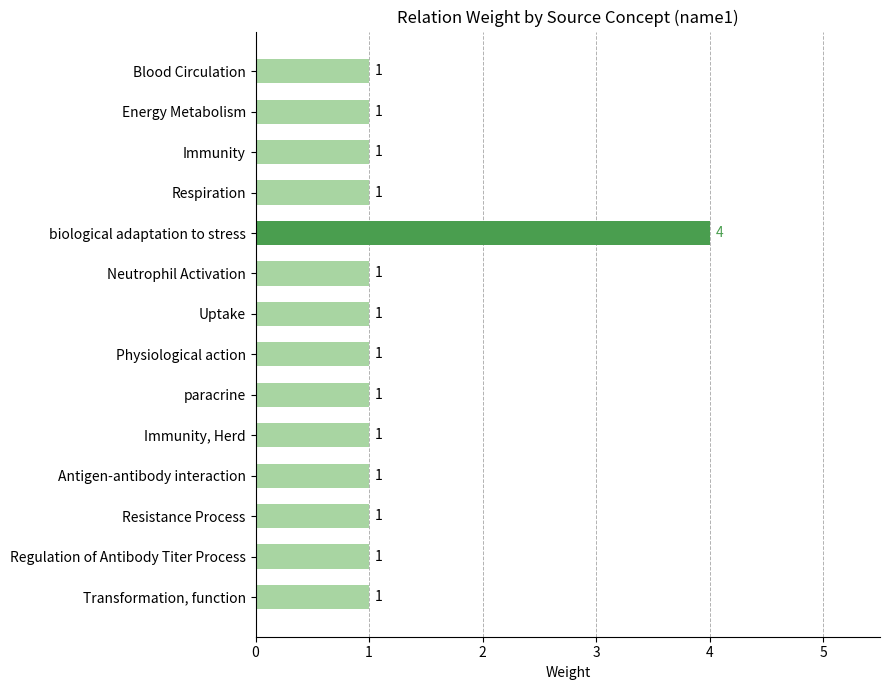

The value at Respiration is 1. True or false?

True